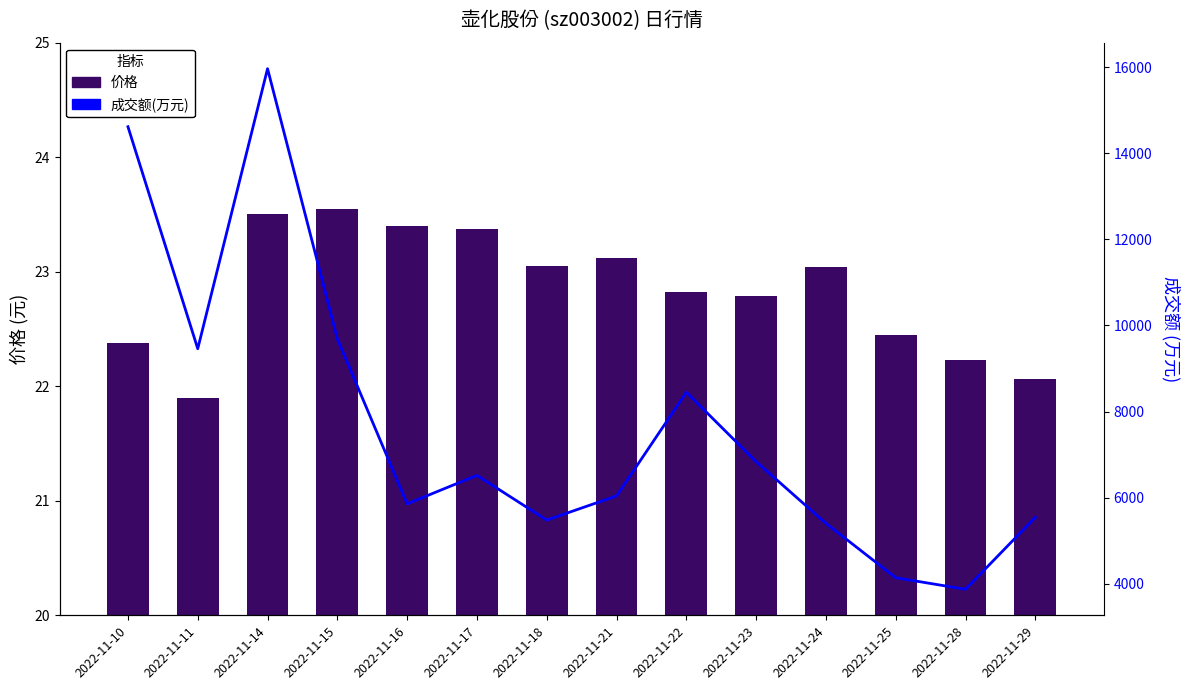

Count the number of data series in this chart.

2